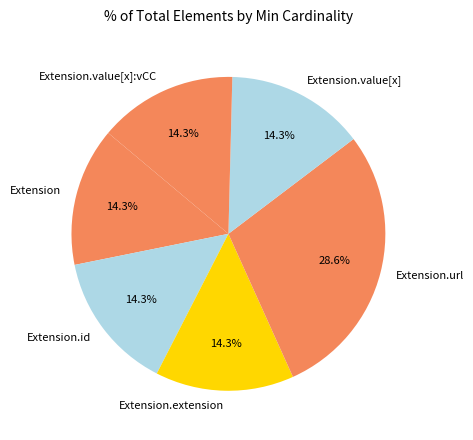

To the nearest percent, what is the difference between the largest and smallest slice percentages?

14%